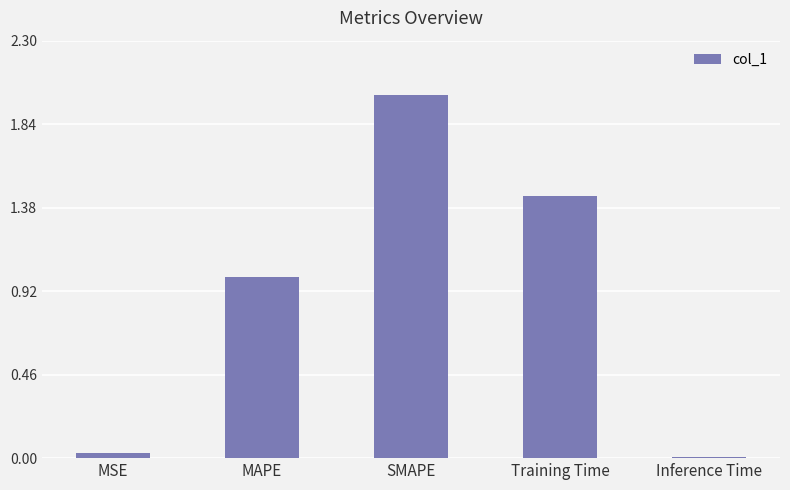

How many distinct data groups are displayed?

1